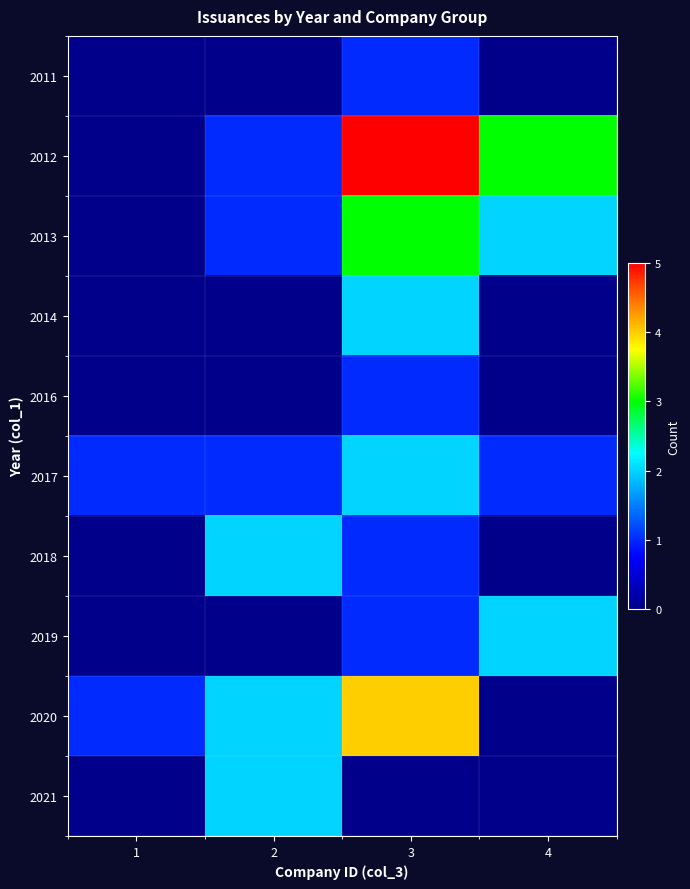

Reading left to right, what are all the values shown in this chart?

2011: 1=0	2=0	3=1	4=0
2012: 1=0	2=1	3=5	4=3
2013: 1=0	2=1	3=3	4=2
2014: 1=0	2=0	3=2	4=0
2016: 1=0	2=0	3=1	4=0
2017: 1=1	2=1	3=2	4=1
2018: 1=0	2=2	3=1	4=0
2019: 1=0	2=0	3=1	4=2
2020: 1=1	2=2	3=4	4=0
2021: 1=0	2=2	3=0	4=0